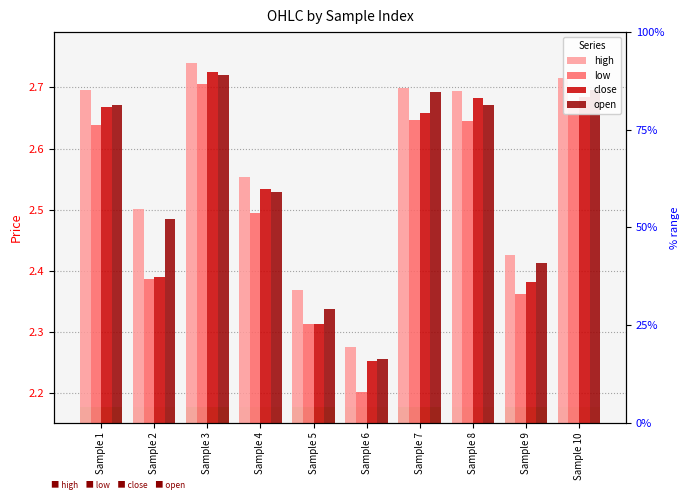

What is the value of the open bar at the 1st from the left?

2.7